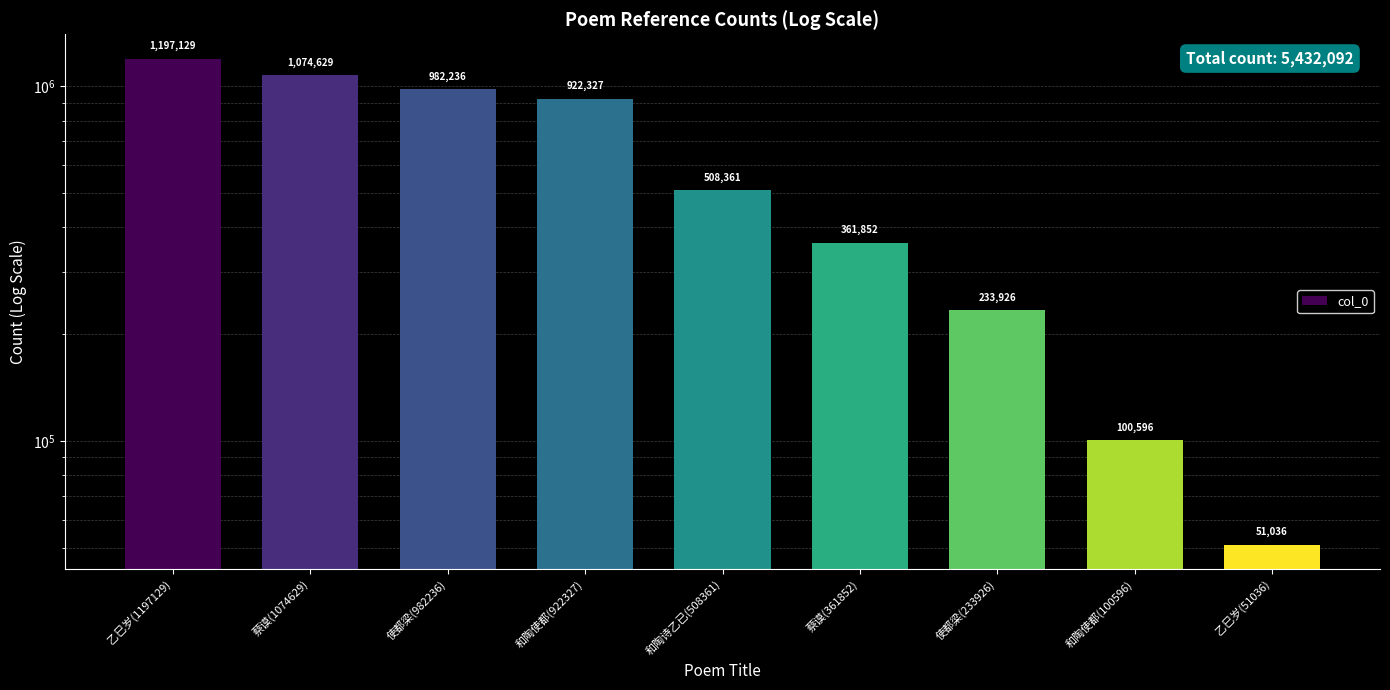

What is the value of the 8th bar from the left?

100596